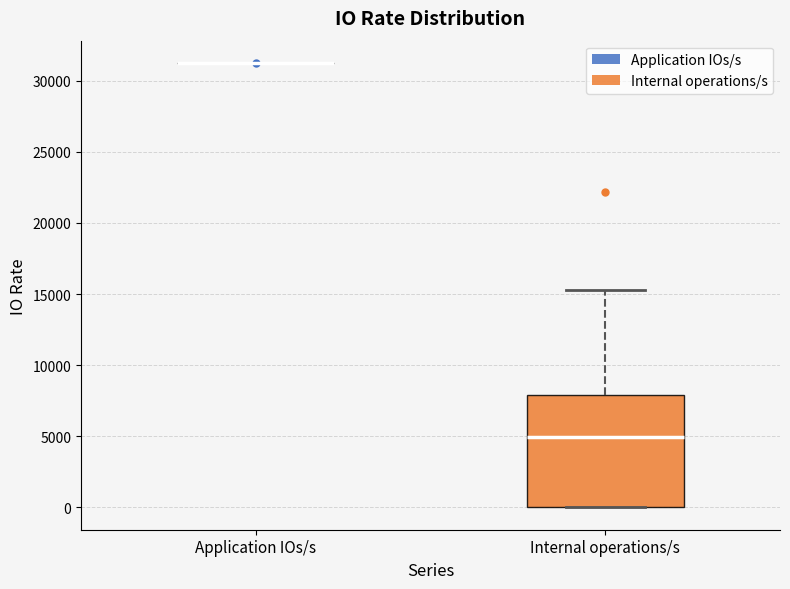

Reading left to right, read every box against the y-axis: the position of its median line, the range the box covers, and the ends of its whiskers. The values are not printed on the chart, so give them approximately, as read against the axis.

Application IOs/s: box collapsed to a line at 31500, whiskers 31500 to 31500
Internal operations/s: median 5000, box 0 to 8000, whiskers 0 to 15500